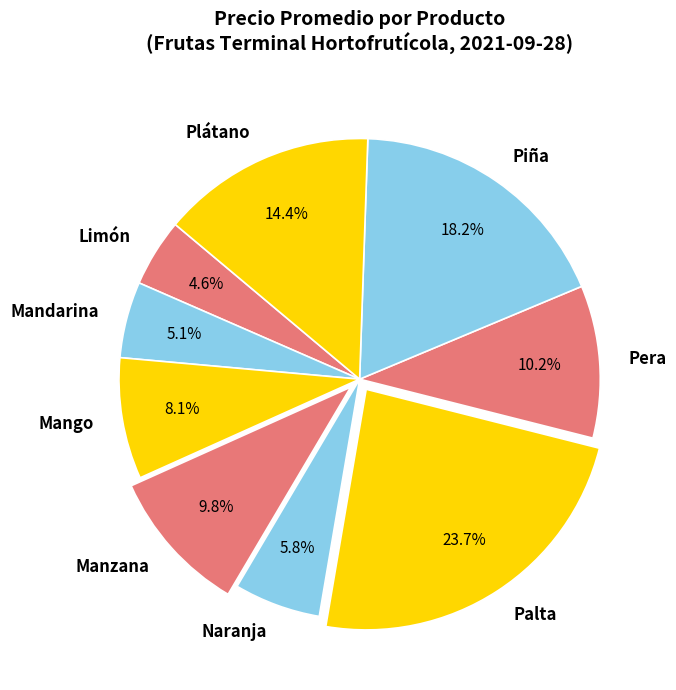

Is Mango the majority of the pie?

No